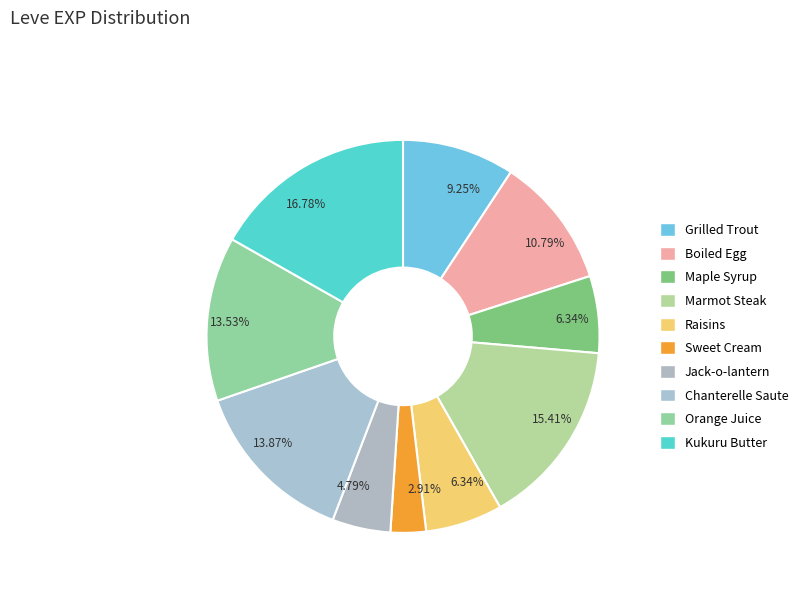

Count the number of slices in the pie.

10